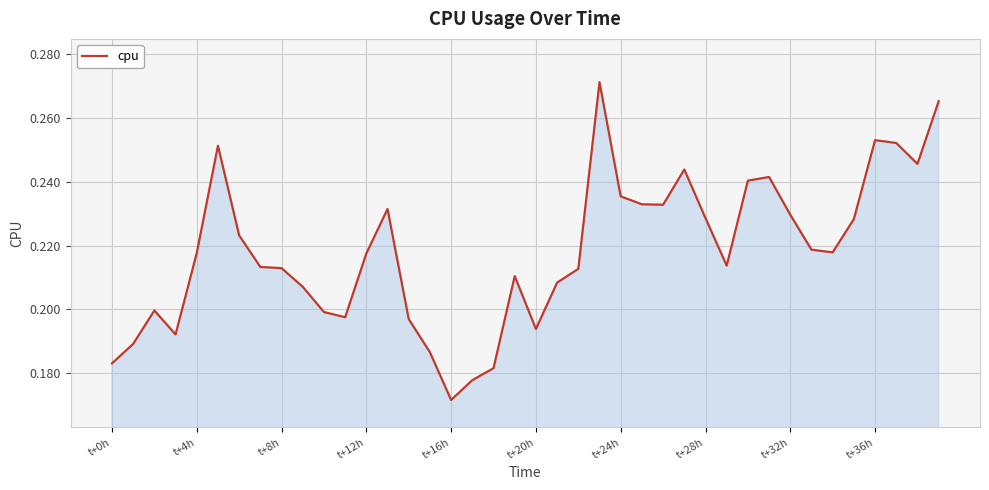

What is the average value?

0.2